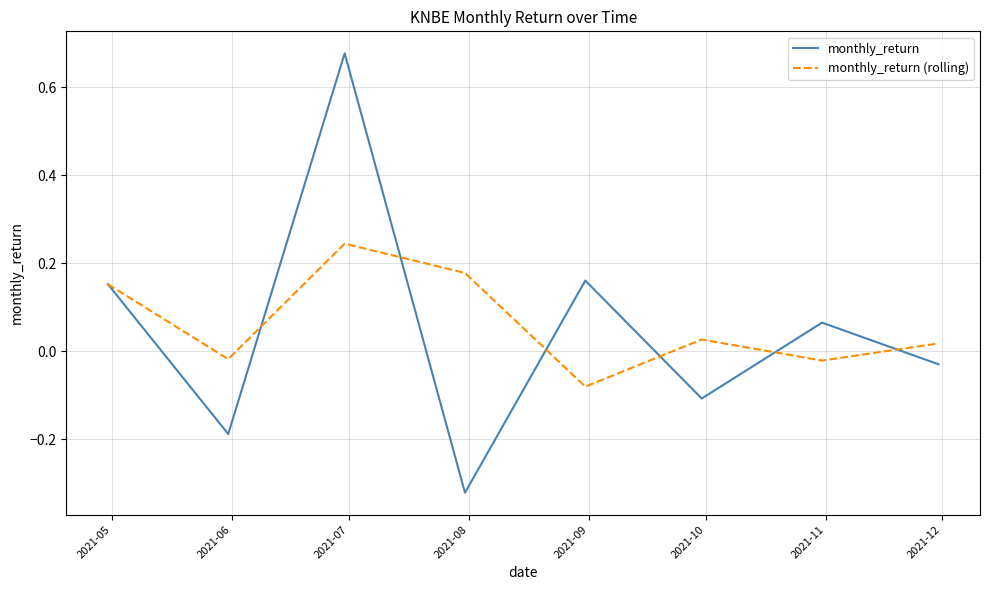

Rank the series by their maximum value, from highest to lowest.

monthly_return, monthly_return (rolling)